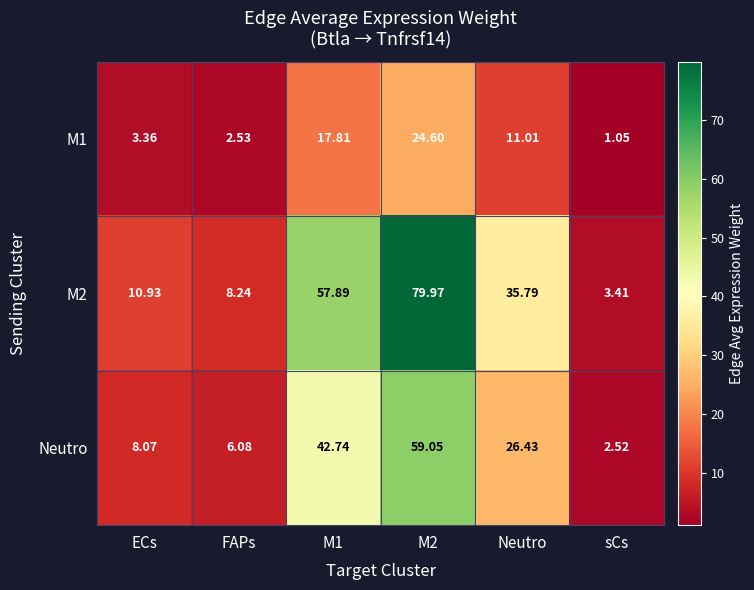

Where is M1 nearest to the value 12?

Neutro